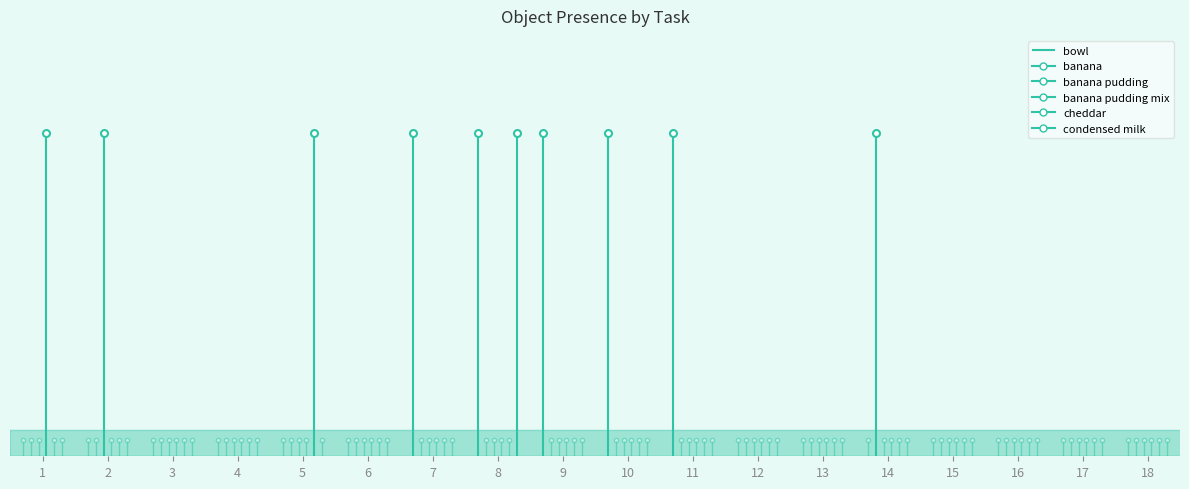

Reading left to right, transcribe all the data shown in this chart.

banana: 1=0	2=0	3=0	4=0	5=0	6=0	7=1	8=1	9=1	10=1	11=1	12=0	13=0	14=0	15=0	16=0	17=0	18=0
banana pudding: 1=0	2=0	3=0	4=0	5=0	6=0	7=0	8=0	9=0	10=0	11=0	12=0	13=0	14=1	15=0	16=0	17=0	18=0
banana pudding mix: 1=0	2=1	3=0	4=0	5=0	6=0	7=0	8=0	9=0	10=0	11=0	12=0	13=0	14=0	15=0	16=0	17=0	18=0
bowl: 1=1	2=0	3=0	4=0	5=0	6=0	7=0	8=0	9=0	10=0	11=0	12=0	13=0	14=0	15=0	16=0	17=0	18=0
cheddar: 1=0	2=0	3=0	4=0	5=1	6=0	7=0	8=0	9=0	10=0	11=0	12=0	13=0	14=0	15=0	16=0	17=0	18=0
condensed milk: 1=0	2=0	3=0	4=0	5=0	6=0	7=0	8=1	9=0	10=0	11=0	12=0	13=0	14=0	15=0	16=0	17=0	18=0